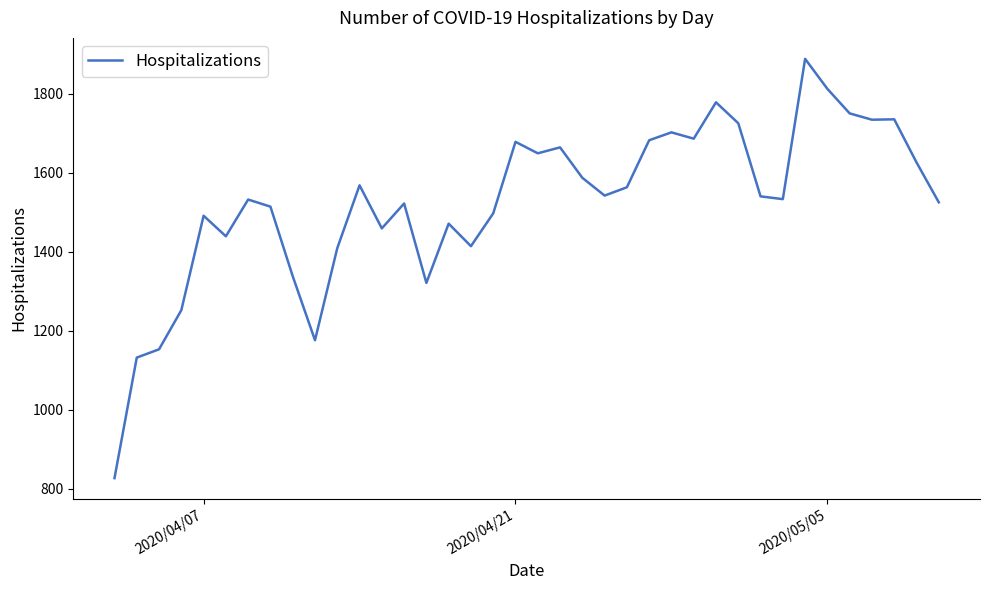

What is the average value?

1524